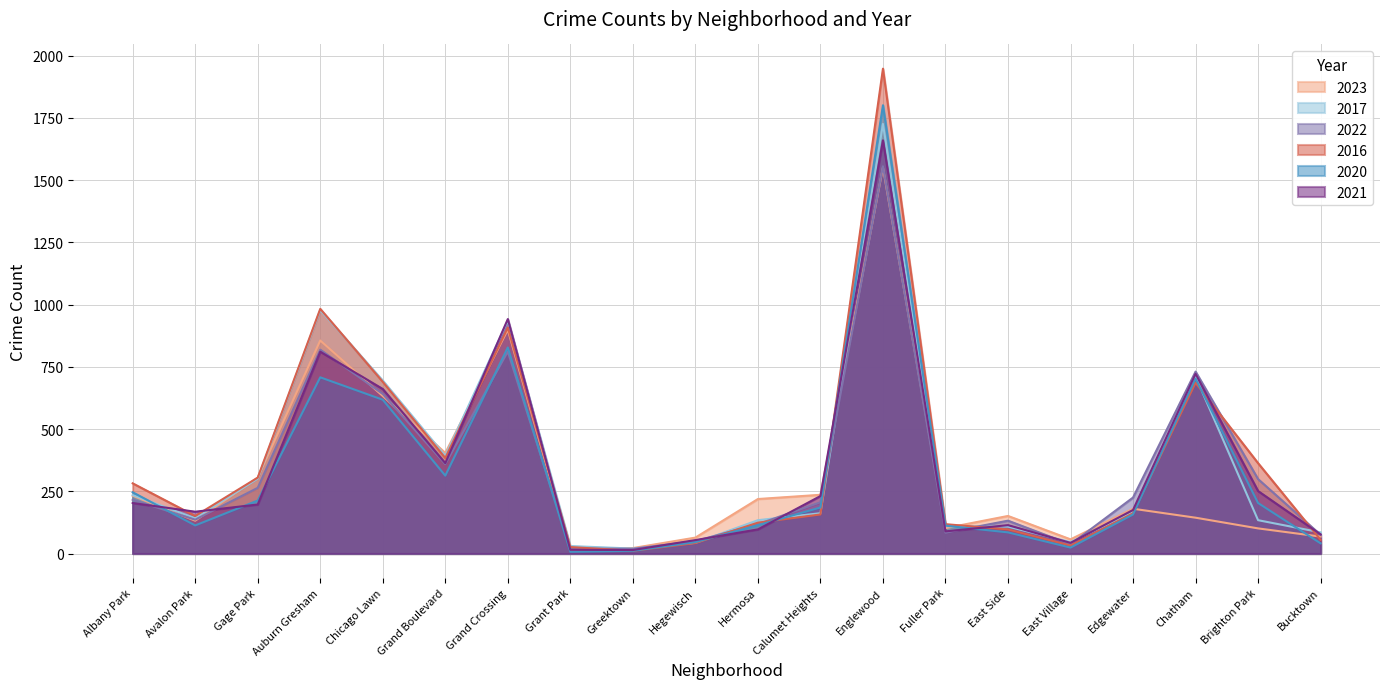

At how many categories does at least one series exceed 1375?

1